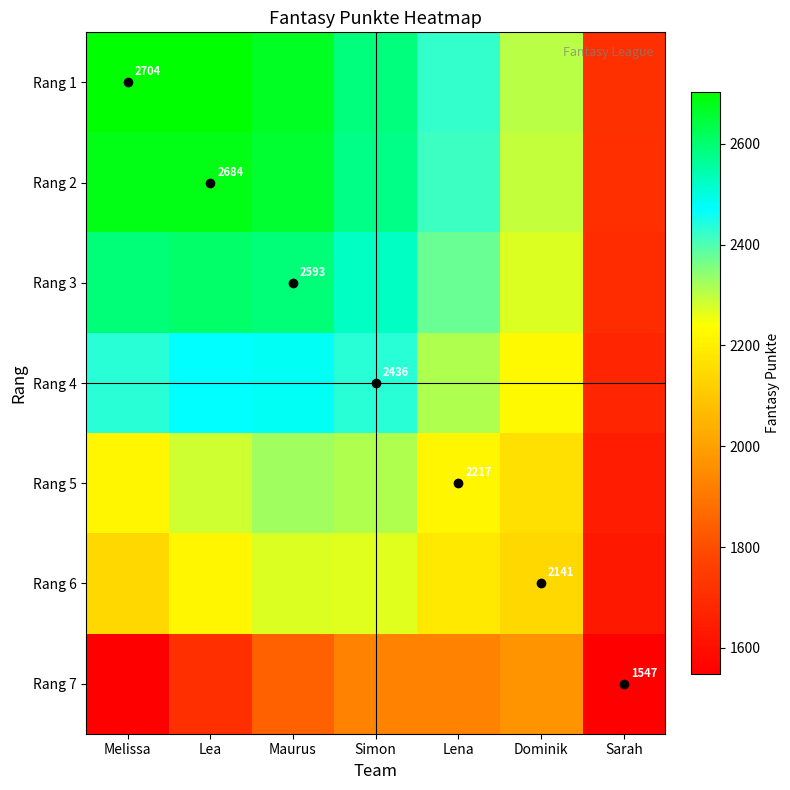

The value of Rang 1 at Melissa is 3972.3. True or false?

False